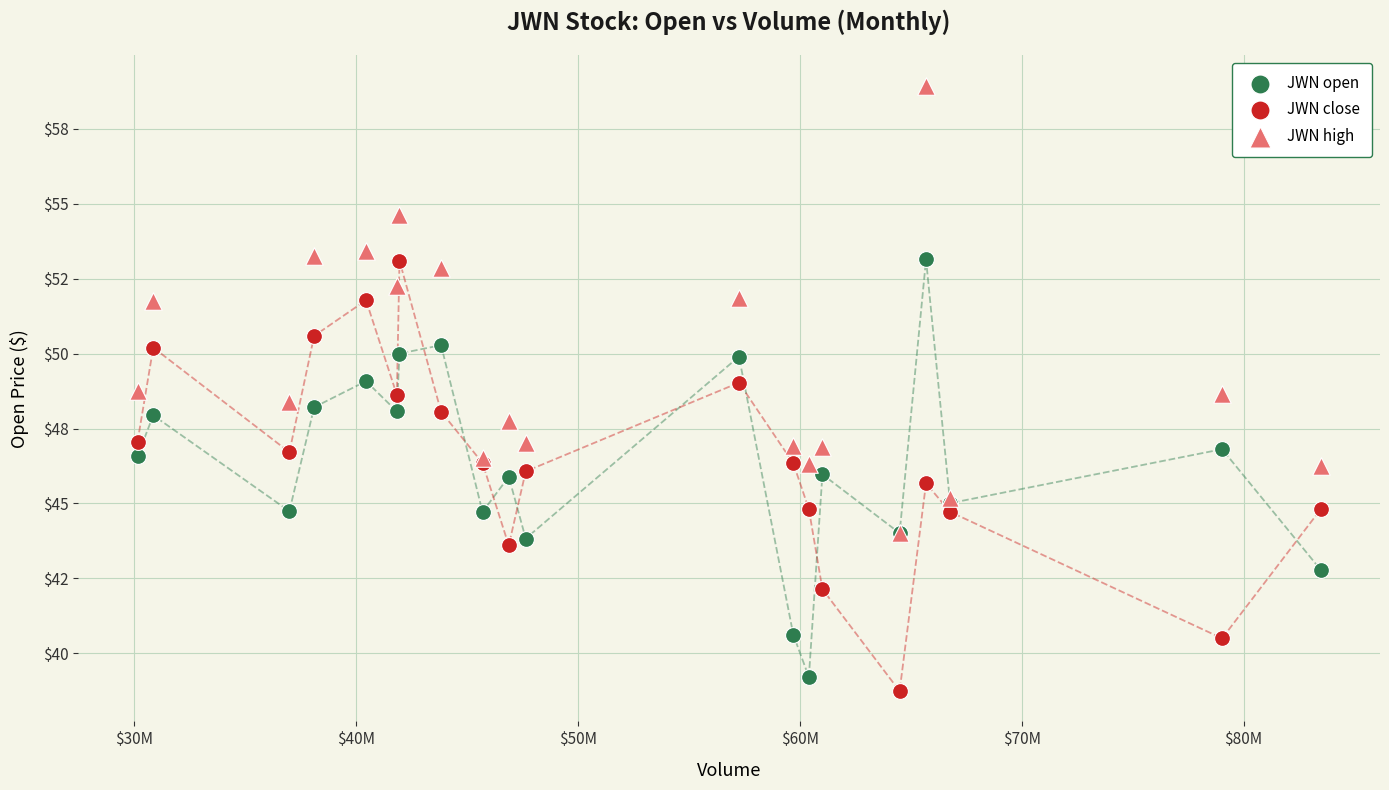

What are all the series names shown in the legend?

JWN open, JWN close, JWN high